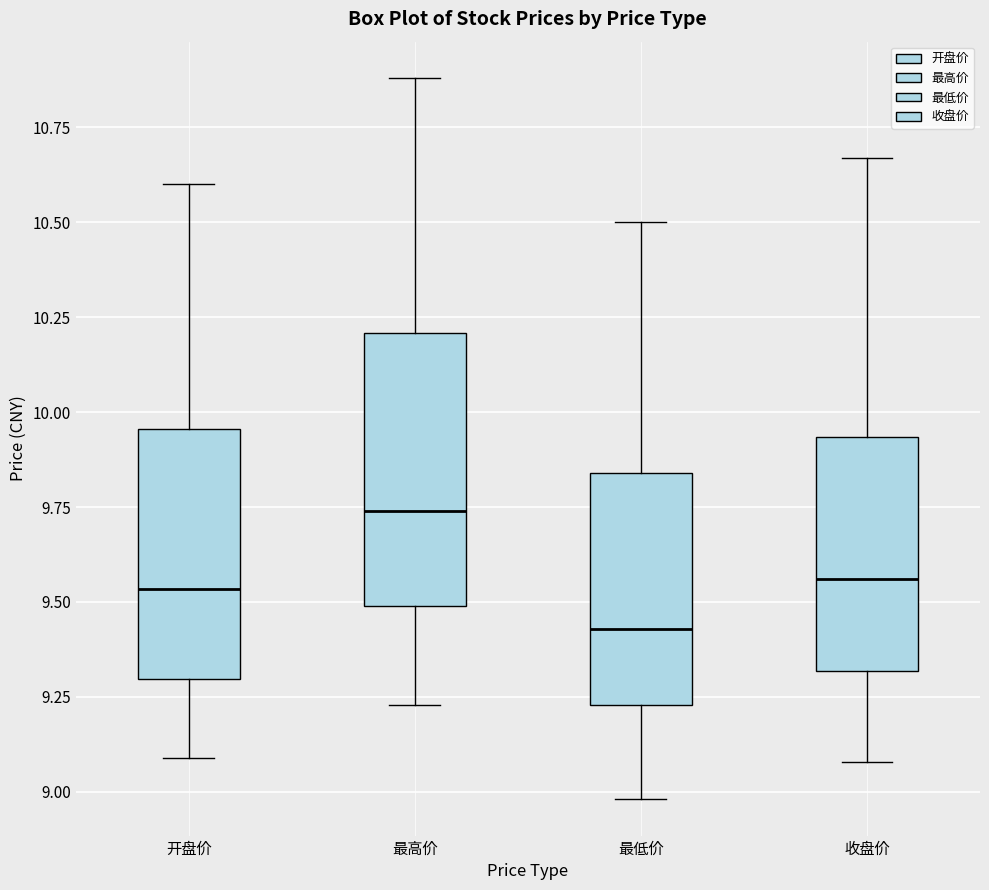

Reading left to right, read every box against the y-axis: the position of its median line, the range the box covers, and the ends of its whiskers. The values are not printed on the chart, so give them approximately, as read against the axis.

开盘价: median 9.55, box 9.30 to 9.95, whiskers 9.10 to 10.60
最高价: median 9.75, box 9.50 to 10.20, whiskers 9.25 to 10.90
最低价: median 9.45, box 9.25 to 9.85, whiskers 9.00 to 10.50
收盘价: median 9.55, box 9.30 to 9.95, whiskers 9.10 to 10.65